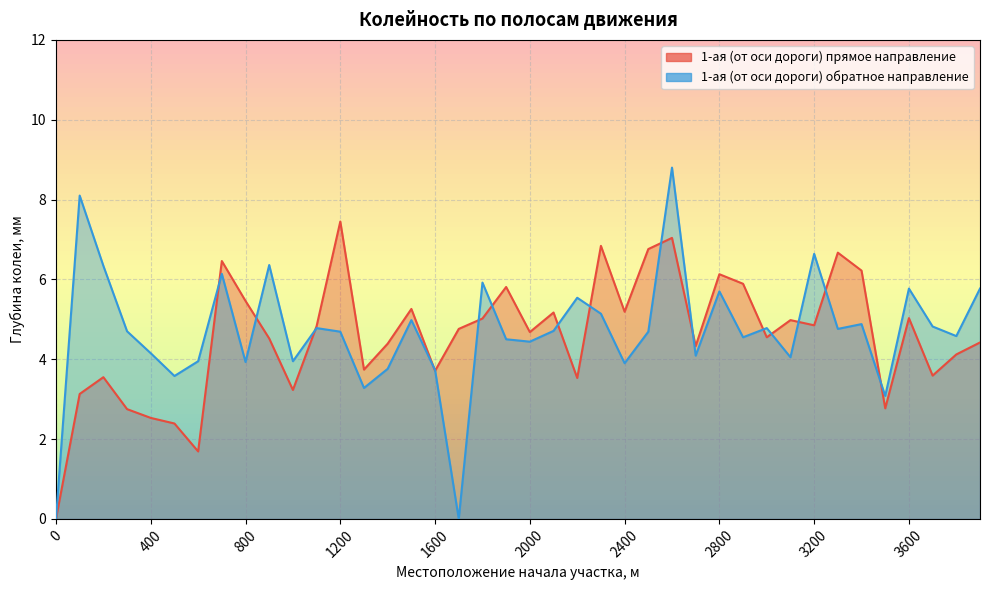

Where does the 1-ая (от оси дороги) прямое направление series first go above 4?

700